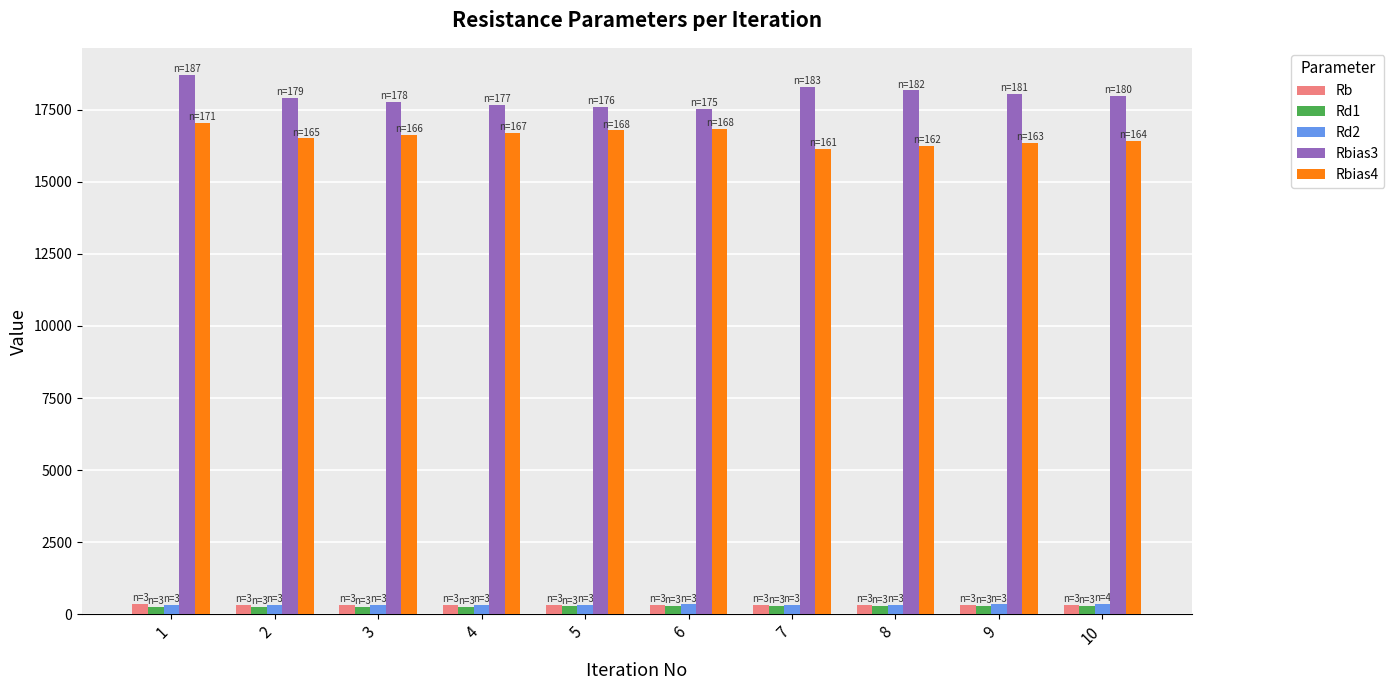

What is the total value across all series at 5?

35310.6